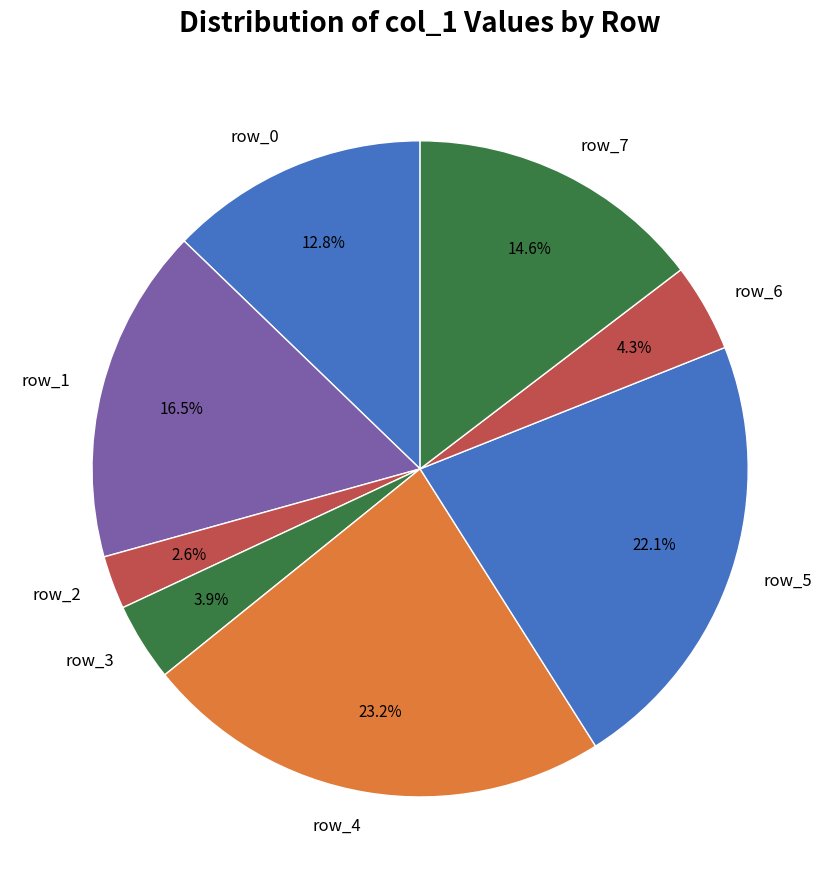

What percentage is NOT represented by row_6?

95.7%